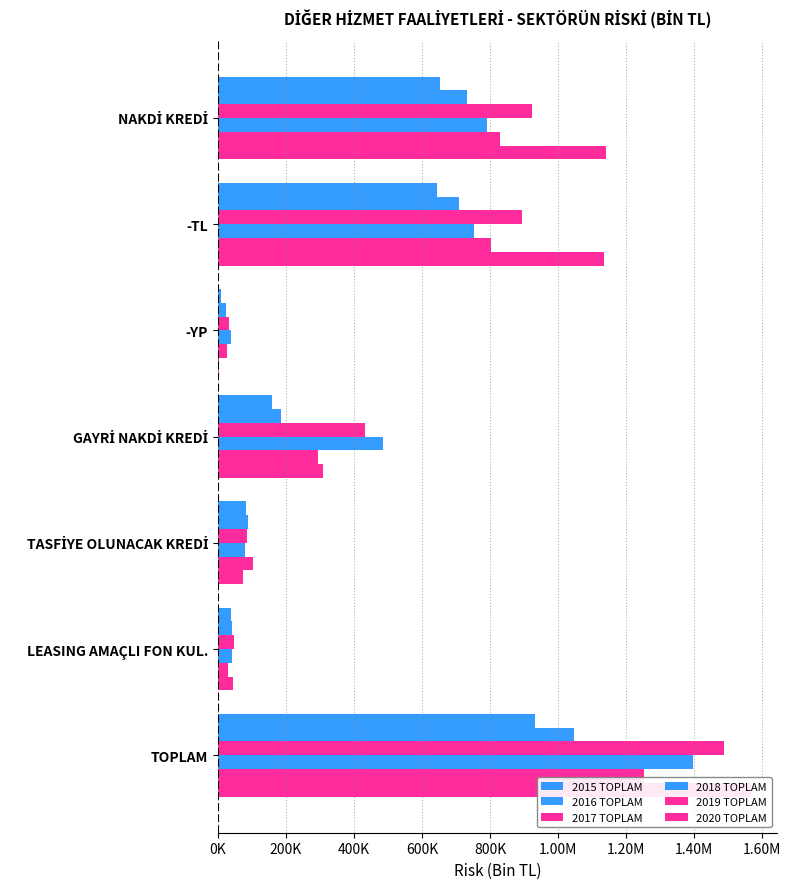

How many groups of bars are there?

7